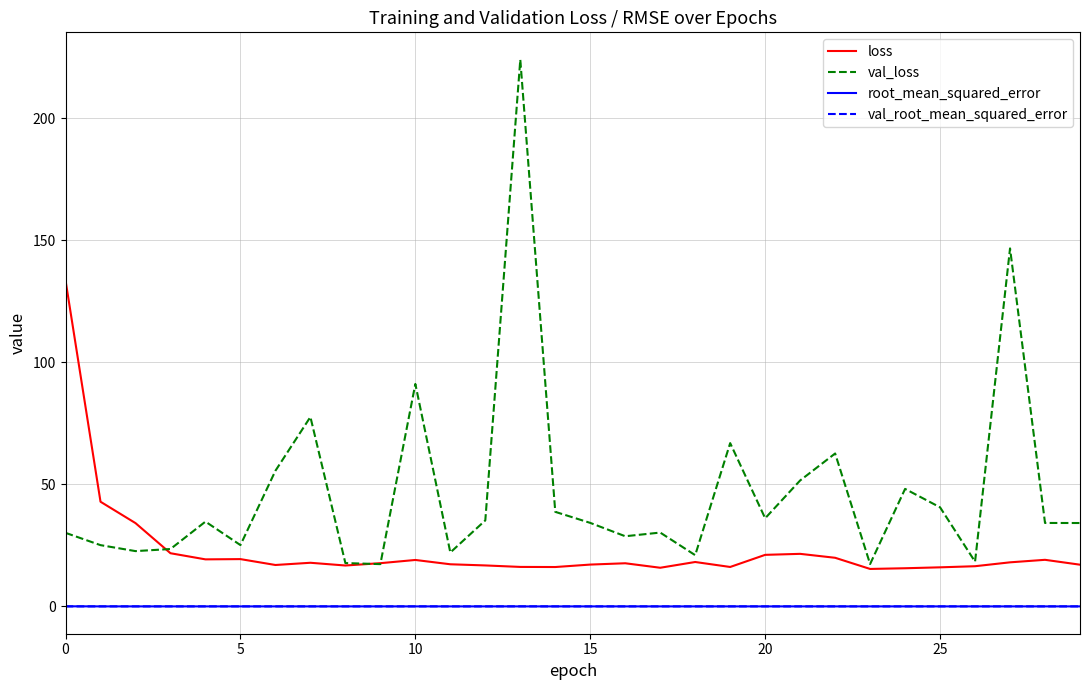

What is the greatest value displayed?

224.0